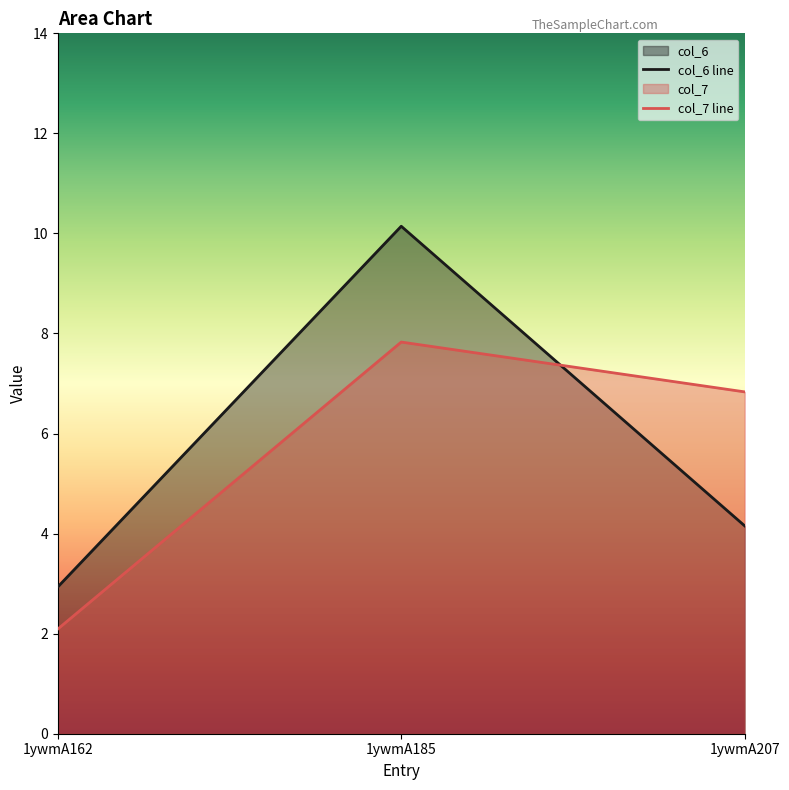

Where is col_7 nearest to the value 4?

1ywmA162